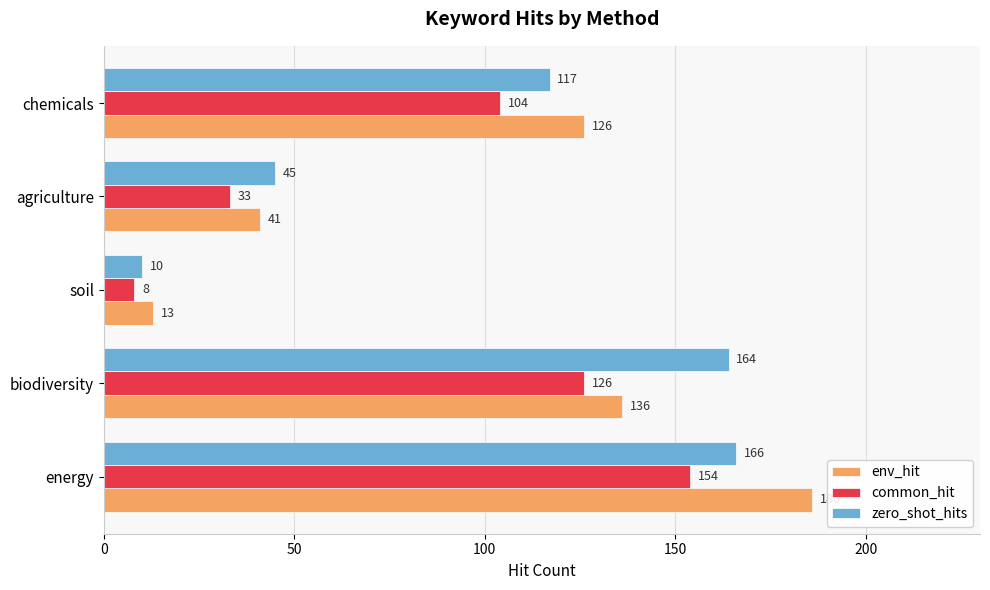

What is the total value across all series at soil?

31